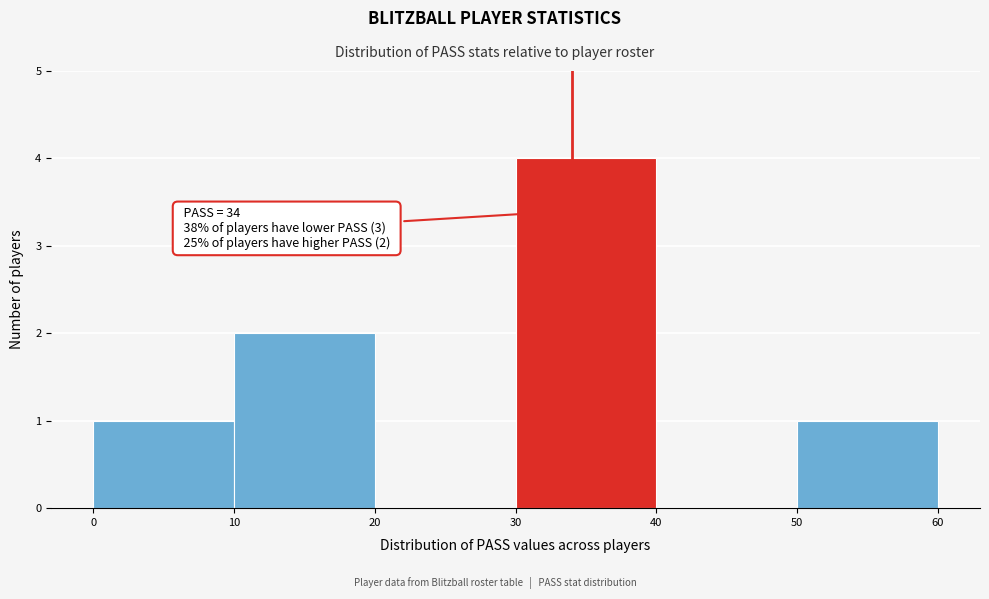

Over which range of the x-axis is the bar tallest?

30 to 40